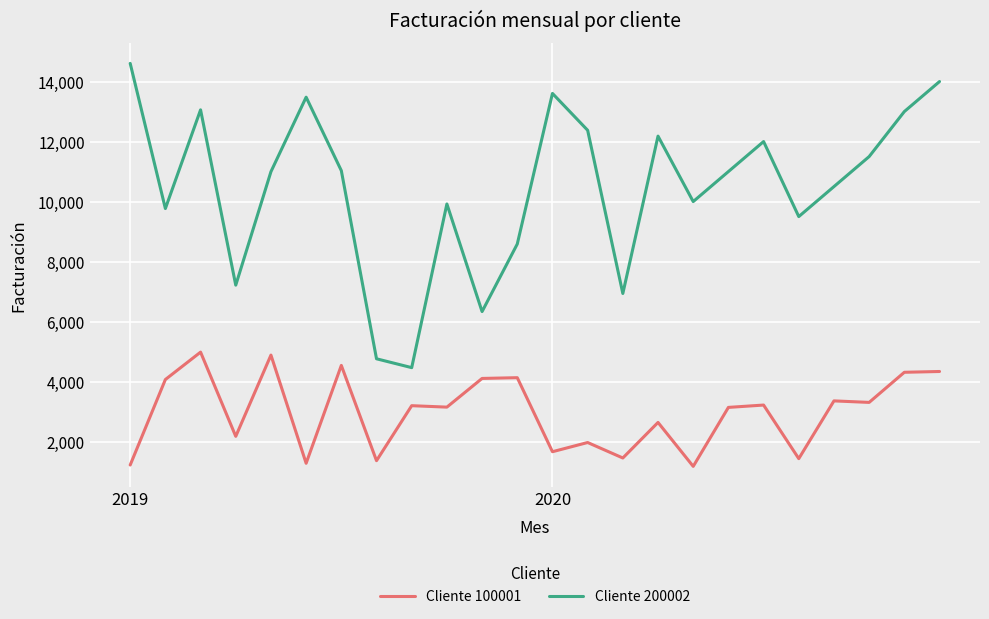

True or false: Cliente 200002 and Cliente 100001 cross at least once.

False